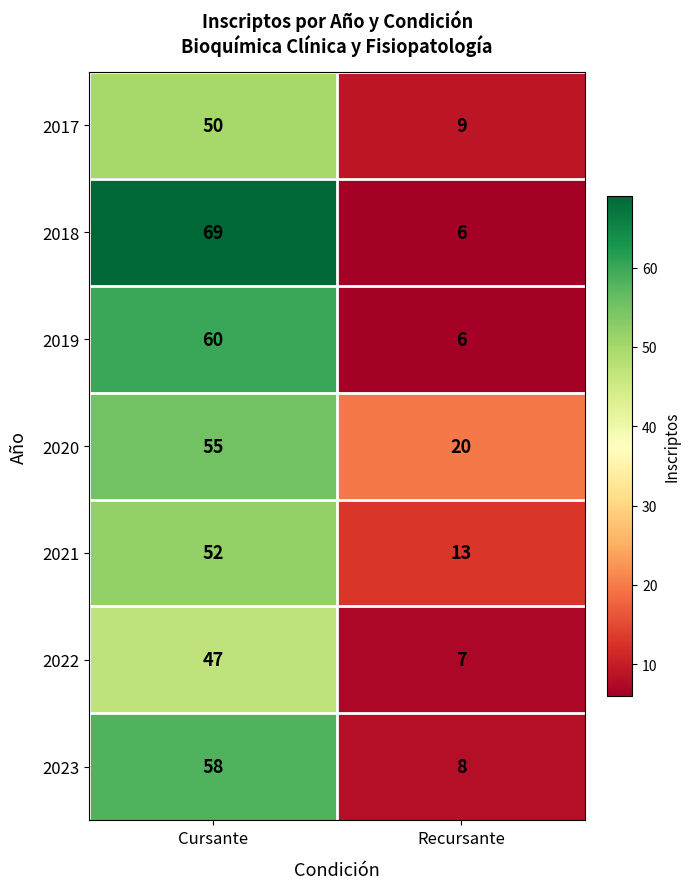

Which category has the highest value across all series?

Cursante